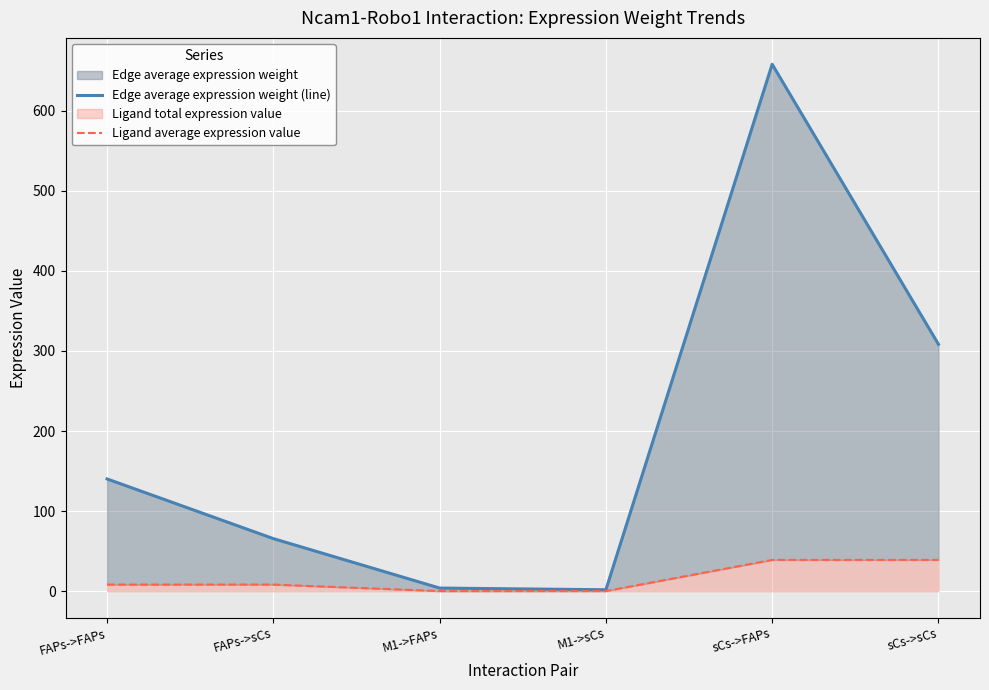

The value of Ligand average expression value at FAPs->sCs is 1.7. True or false?

False